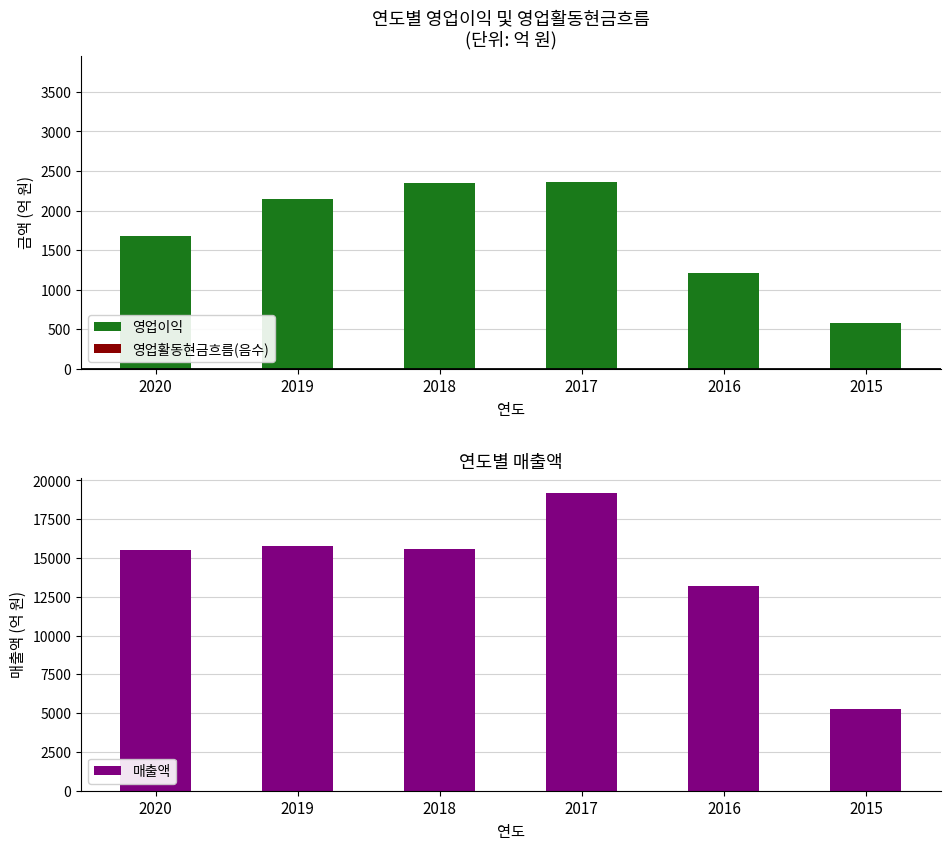

Rank the categories by 영업이익 value from highest to lowest.

2017, 2018, 2019, 2020, 2016, 2015